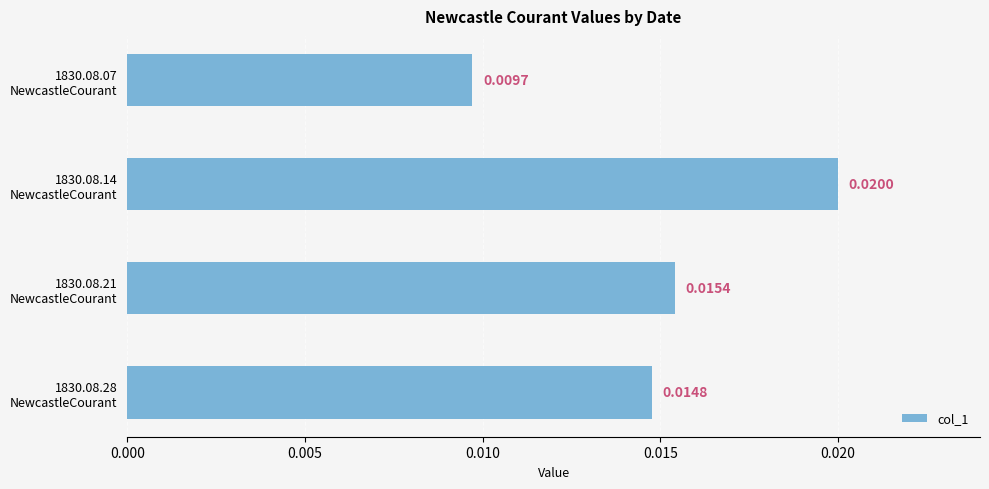

Are the bars grouped side by side (vs. stacked)?

No